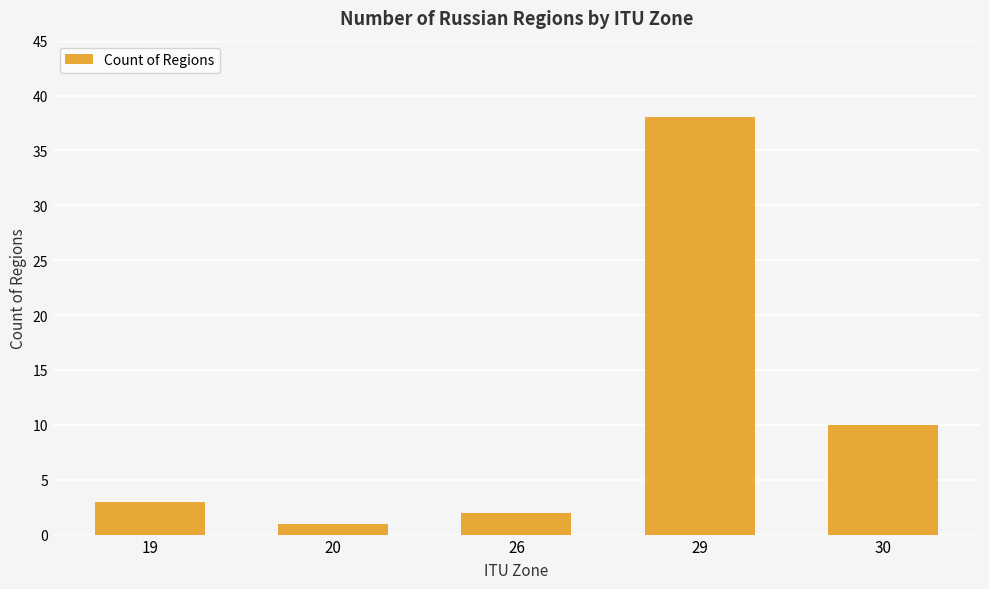

How many bars are there in total?

5